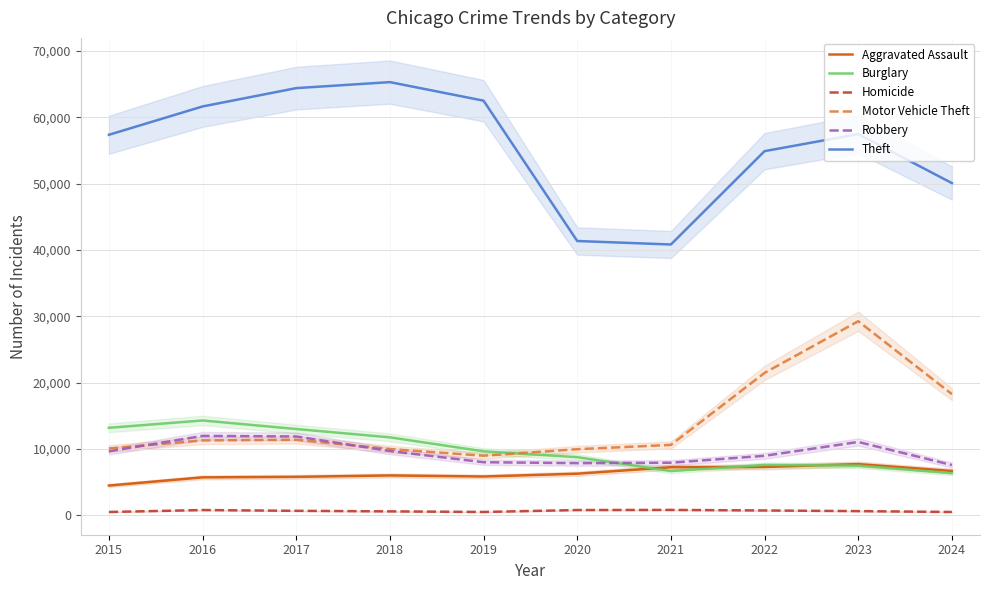

Reading left to right, what are all the values shown in this chart?

Aggravated Assault: 4480	5713	5793	6002	5841	6265	7242	7280	7710	6676
Burglary: 13184	14289	13001	11747	9638	8758	6662	7592	7483	6341
Homicide: 496	786	672	588	499	787	804	725	626	498
Motor Vehicle Theft: 10068	11285	11380	9985	8978	9959	10604	21463	29250	18261
Robbery: 9638	11960	11880	9681	7995	7855	7920	8963	11053	7570
Theft: 57351	61623	64386	65290	62495	41341	40816	54887	57453	50070